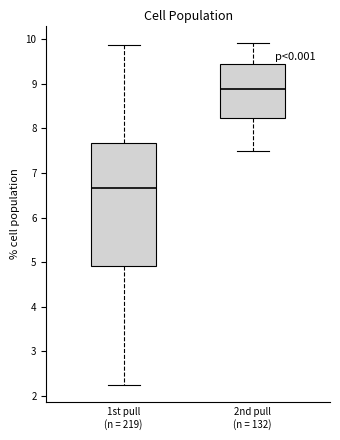

Reading left to right, read every box against the y-axis: the position of its median line, the range the box covers, and the ends of its whiskers. The values are not printed on the chart, so give them approximately, as read against the axis.

1st pull (n = 219): median 6.7, box 4.9 to 7.7, whiskers 2.2 to 9.9
2nd pull (n = 132): median 8.9, box 8.2 to 9.5, whiskers 7.5 to 9.9